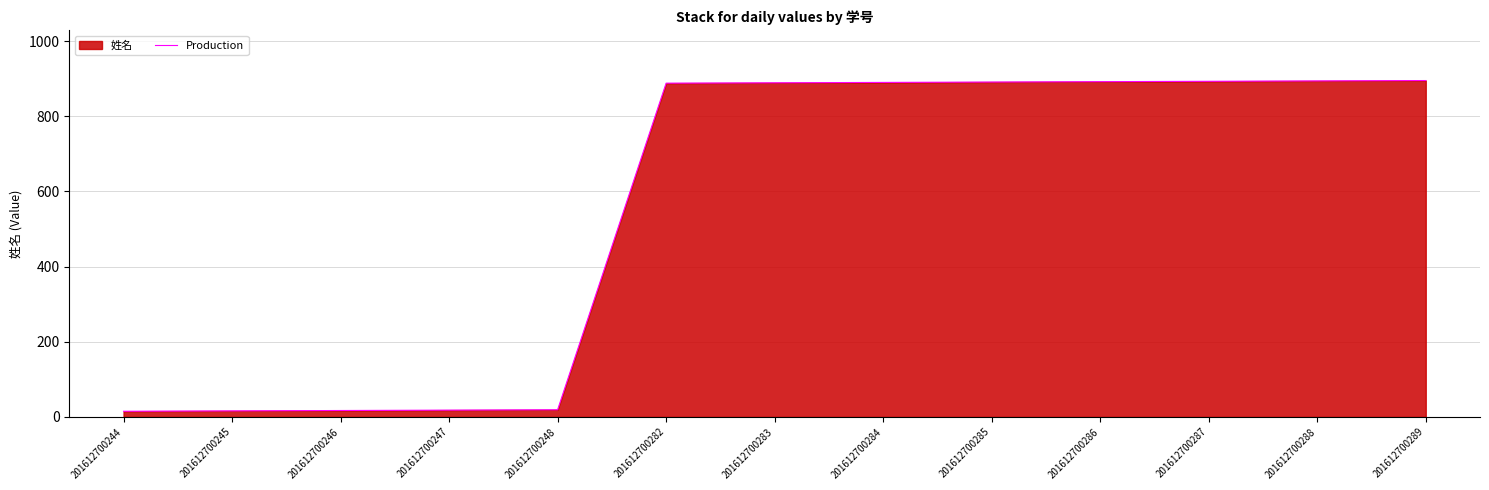

Reading left to right, what are all the values shown in this chart?

201612700244=15	201612700245=16	201612700246=17	201612700247=18	201612700248=19	201612700282=888	201612700283=889	201612700284=890	201612700285=891	201612700286=892	201612700287=893	201612700288=894	201612700289=895